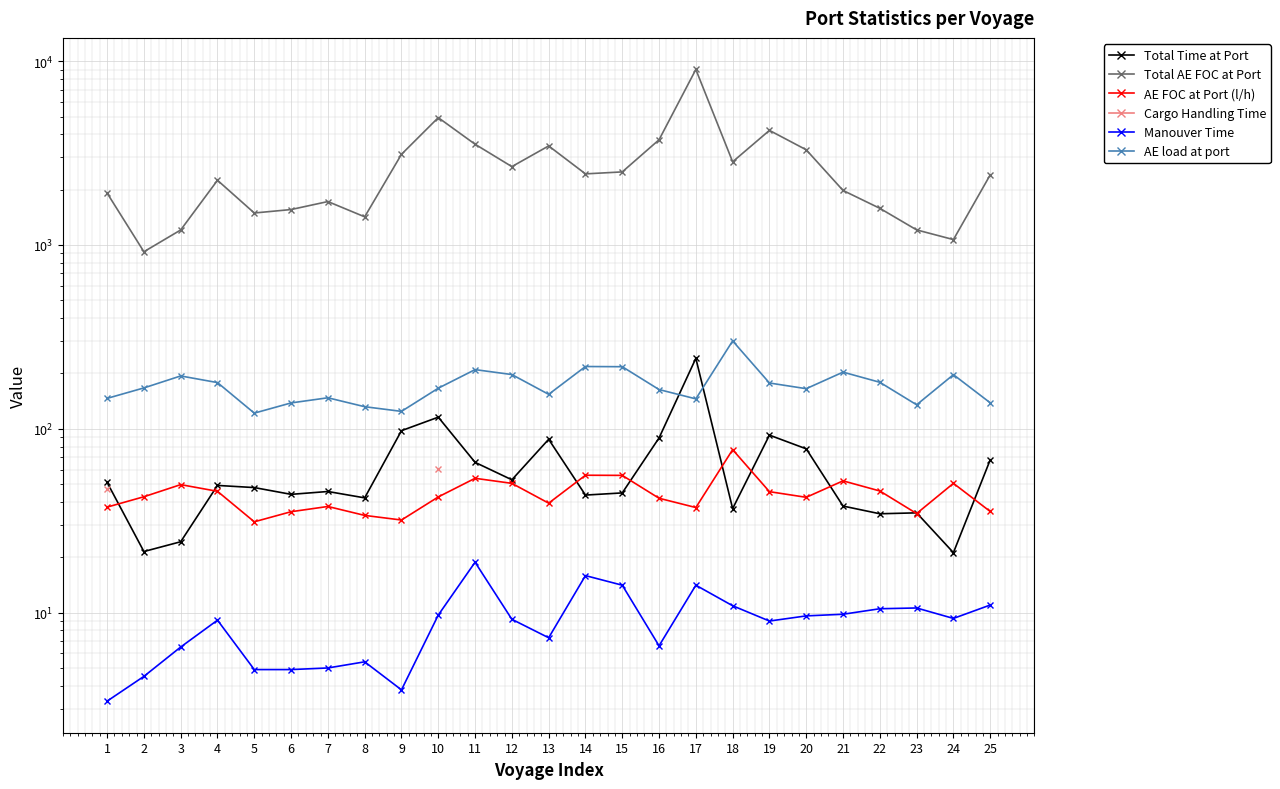

True or false: Total AE FOC at Port has a value of 1857.4 at 13.

False